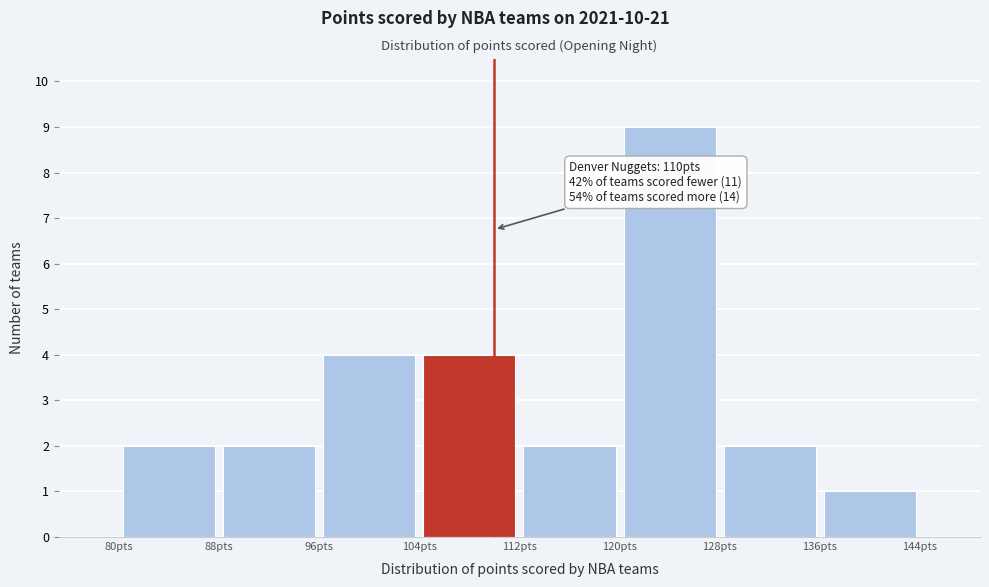

Which range on the x-axis has the tallest bar?

120 to 128